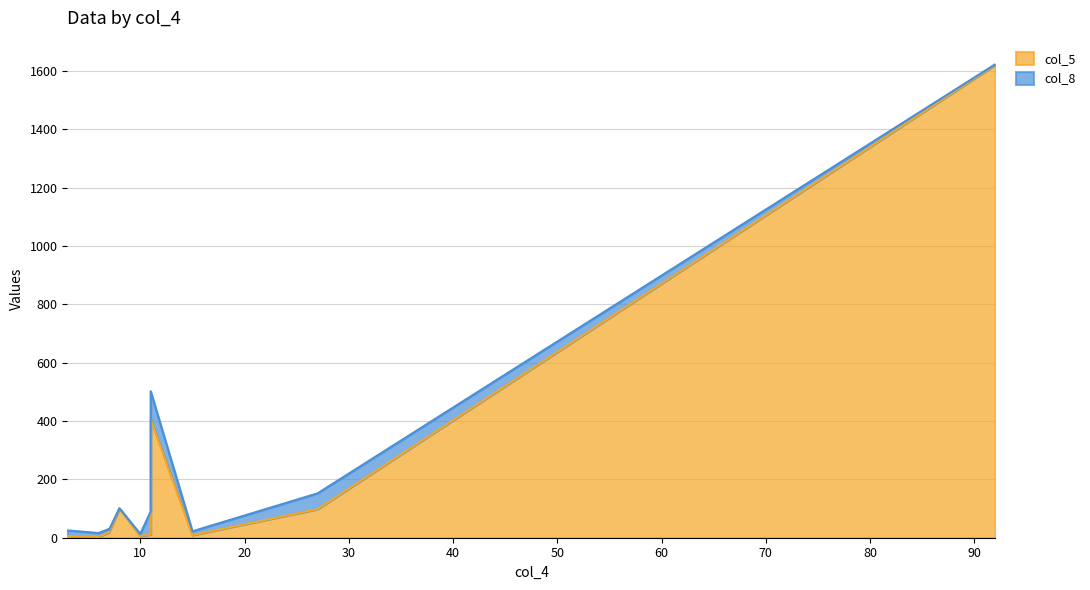

List the series in order of their peak value, highest first.

col_5, col_8